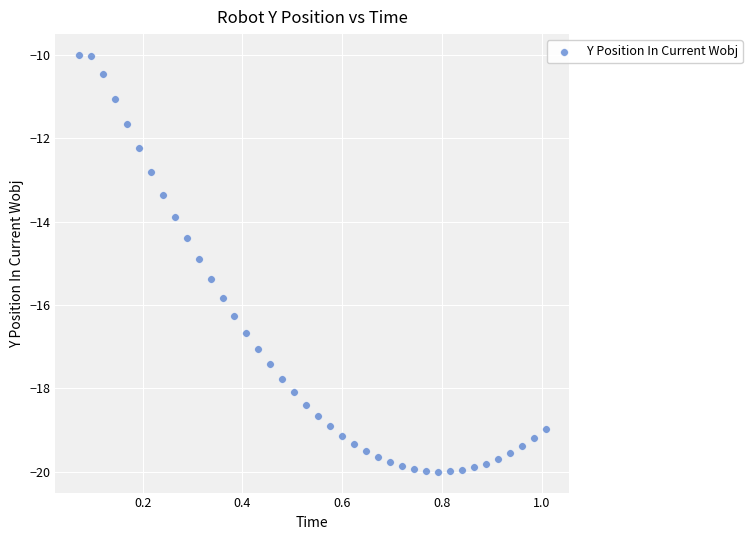

What Y value in the scatter plot is closest to -14?

-13.9